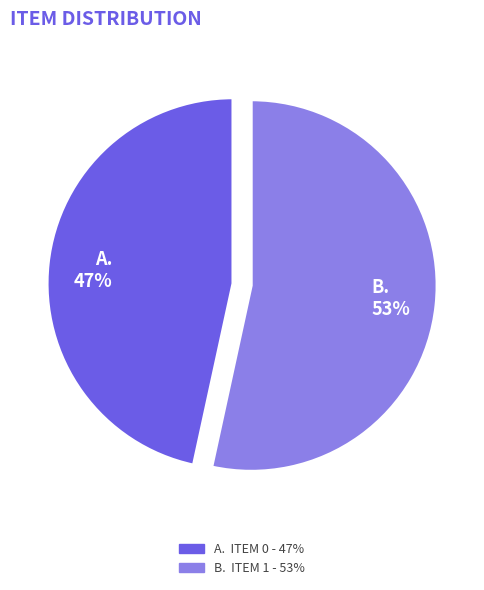

How many slices are in this pie chart?

2